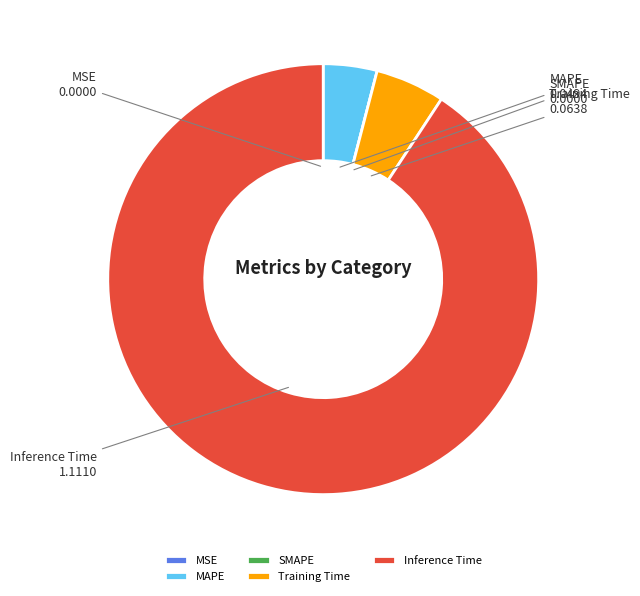

True or false: Inference Time accounts for 91% of the total.

True